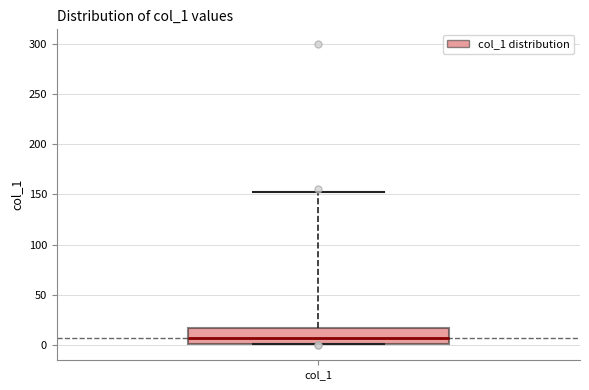

Transcribe this box plot: give where the median line is, the range the box spans, and where the two whiskers end, as read against the y-axis. The values are not printed on the chart, so give them approximately, as read against the axis.

median 5, box 0 to 15, whiskers 0 to 155